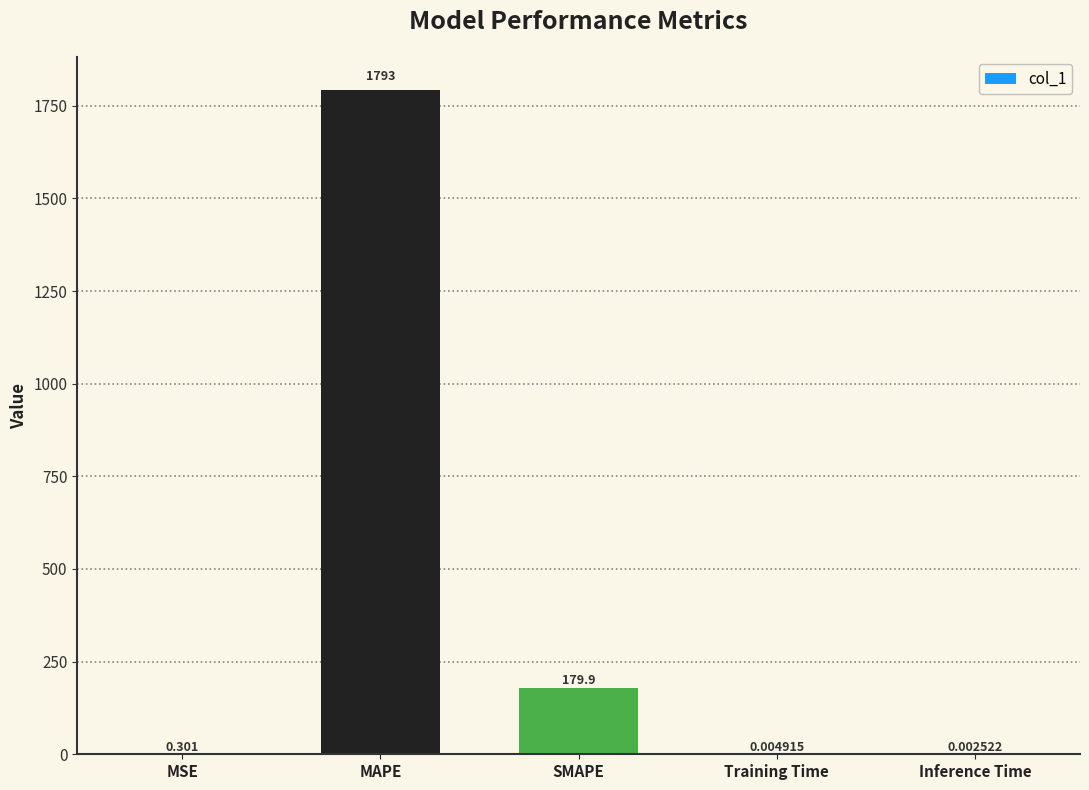

Are the bars horizontal?

No